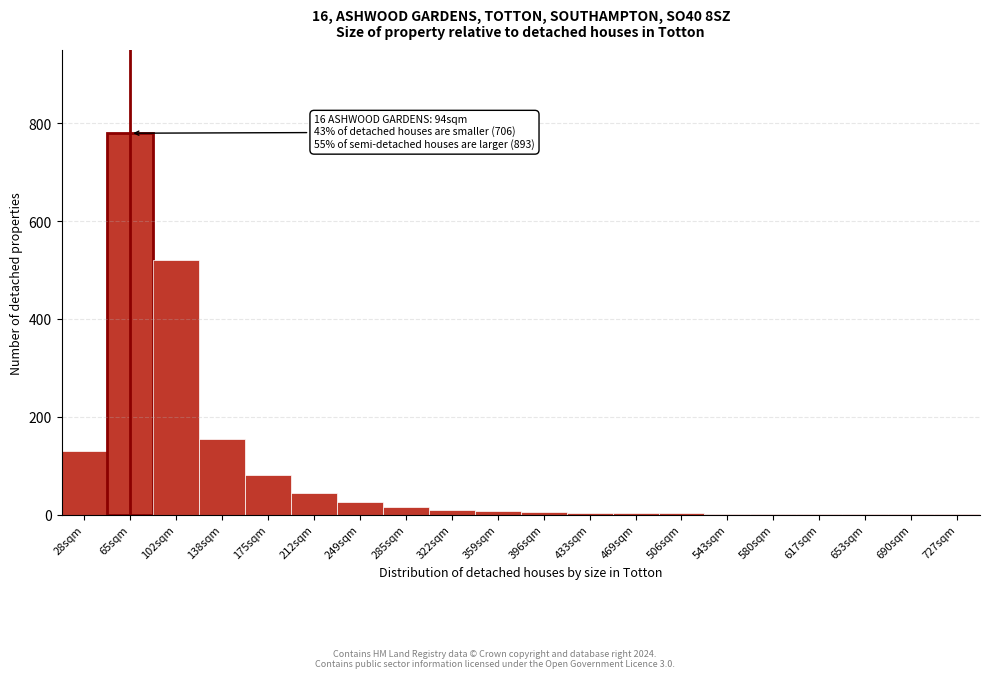

What is the sum of all values?

1790